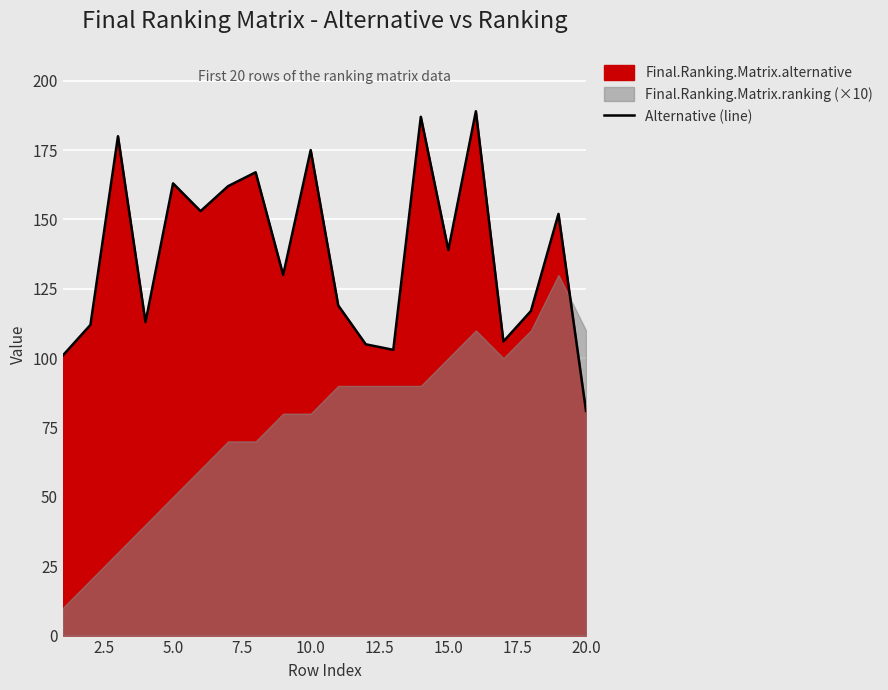

Count the number of values greater than 139.

9